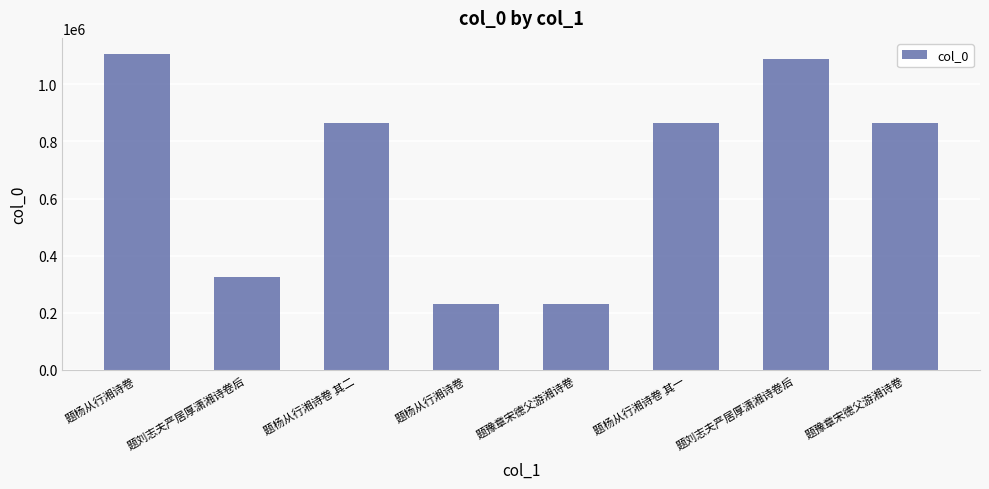

Reading left to right, extract all data points from this chart.

1107250	326844	866248	230341	230342	866249	1088556	866361